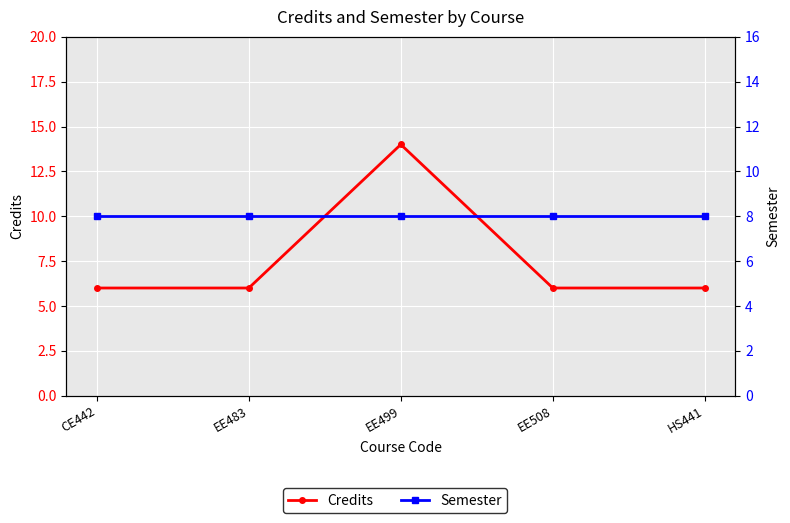

What is the difference between the maximum and second lowest values in the Credits series?

8